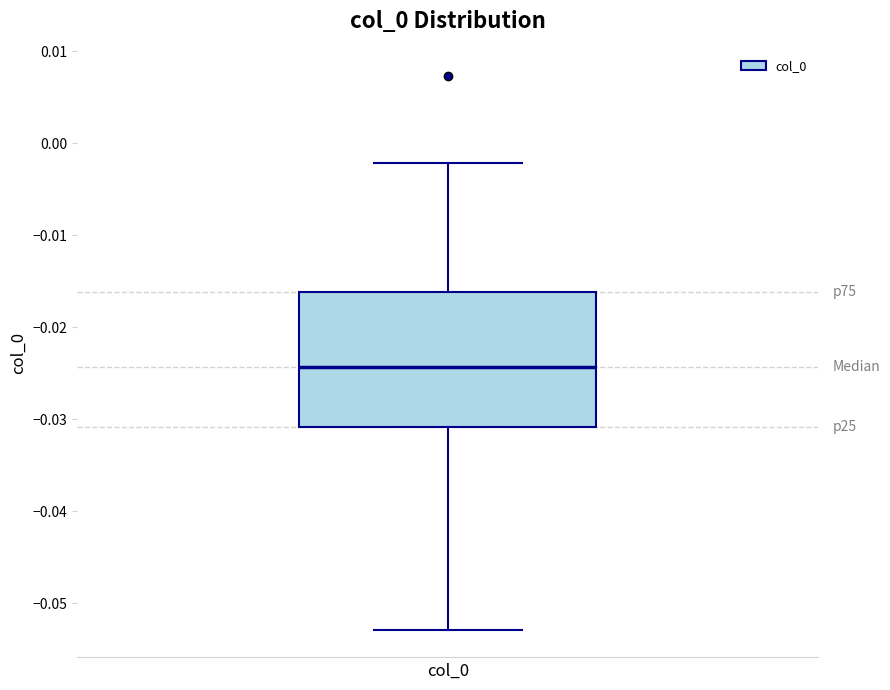

Where is the upper edge of the box on the y-axis? The values are not printed on the chart, so give them approximately, as read against the axis.

-0.016